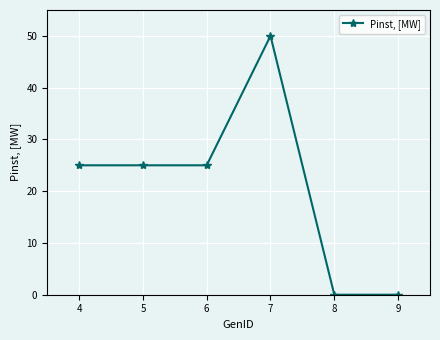

What is the difference between the second highest and second lowest values?

25